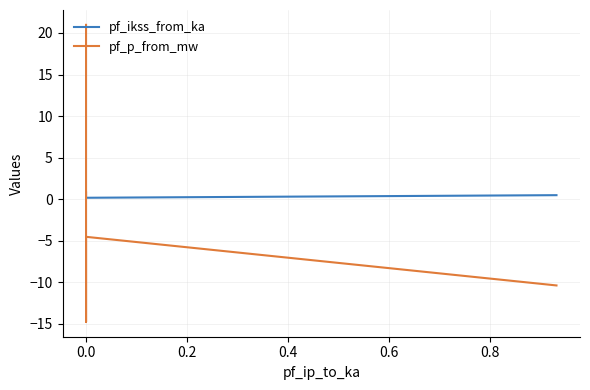

What is the label of the 4th point from the left?

0.4